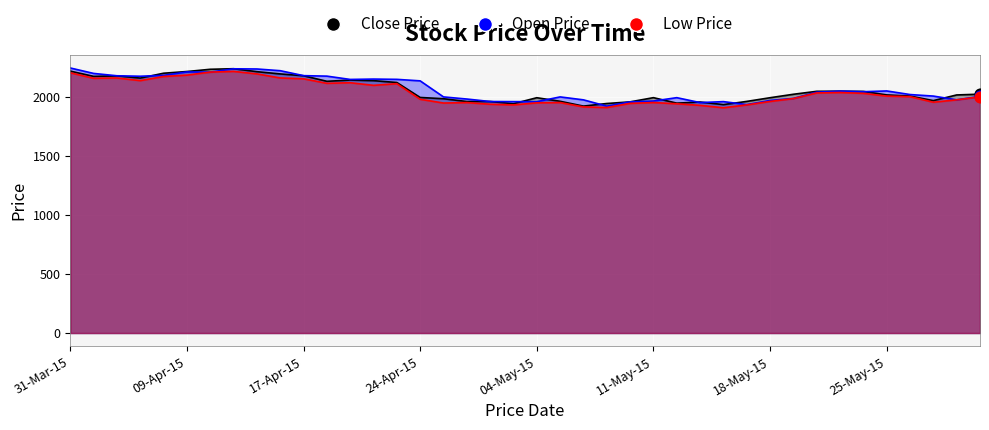

Which series reaches the maximum Y coordinate?

Open Price